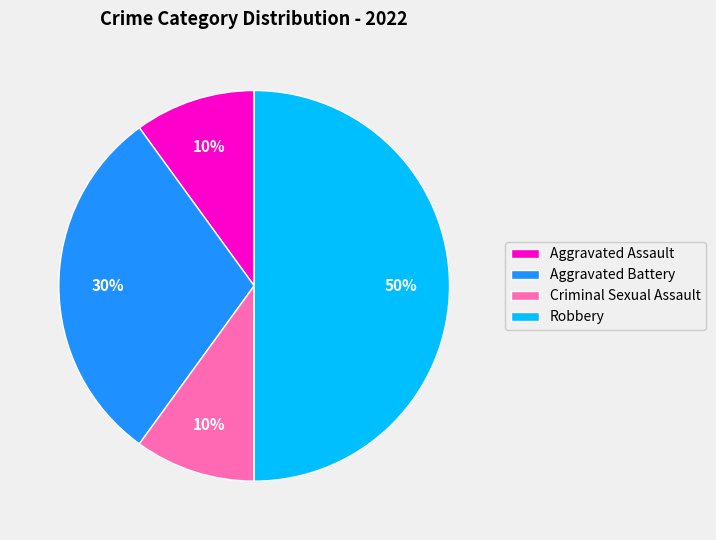

Which has a higher value, Criminal Sexual Assault or Robbery?

Robbery